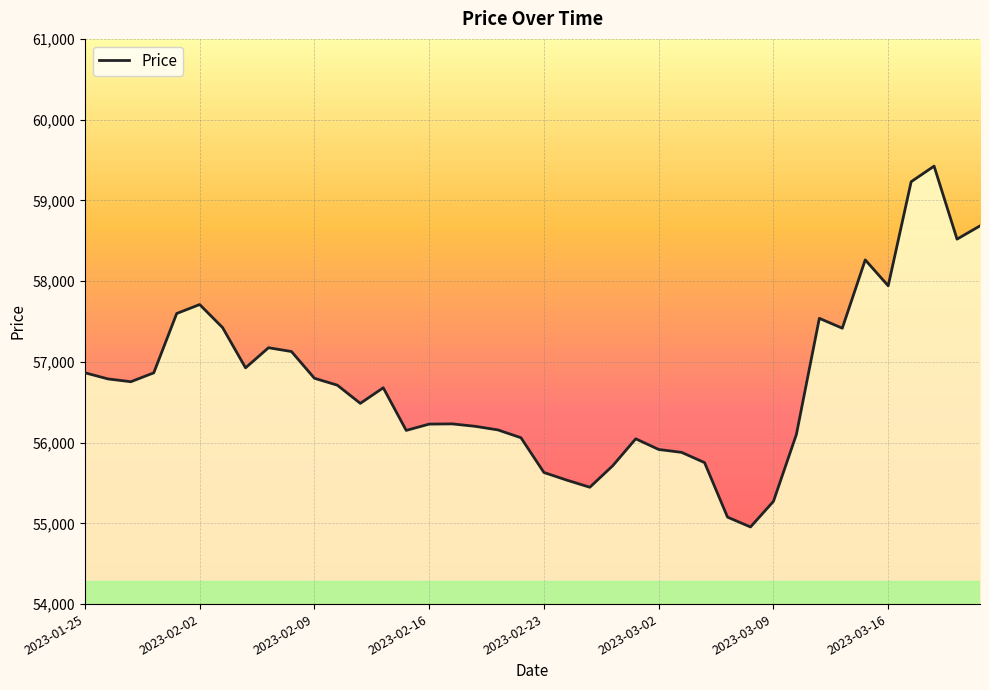

How many lines are shown in the chart?

1